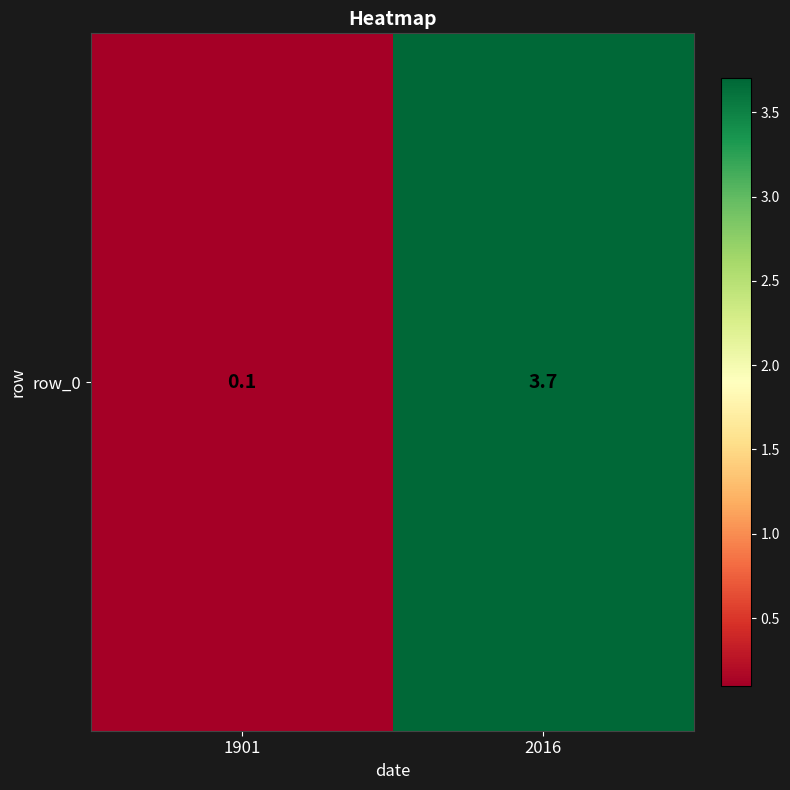

What is the change in value from 1901 to 2016?

+3.6